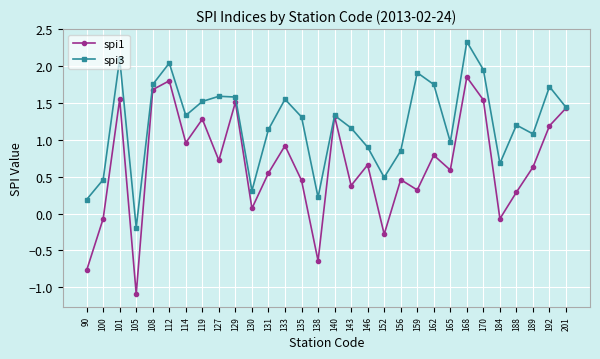

How many data points in spi3 are less than 1?

10